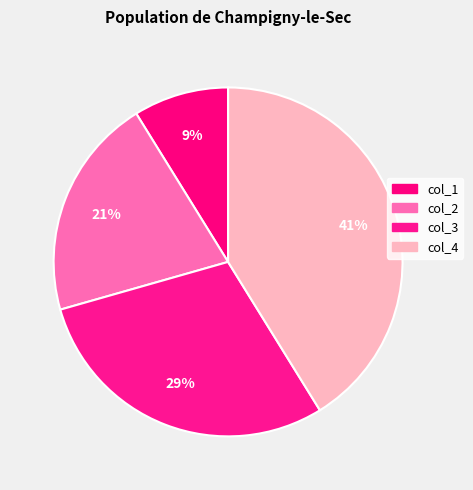

What percentage is the col_4 slice, to the nearest percent?

41%